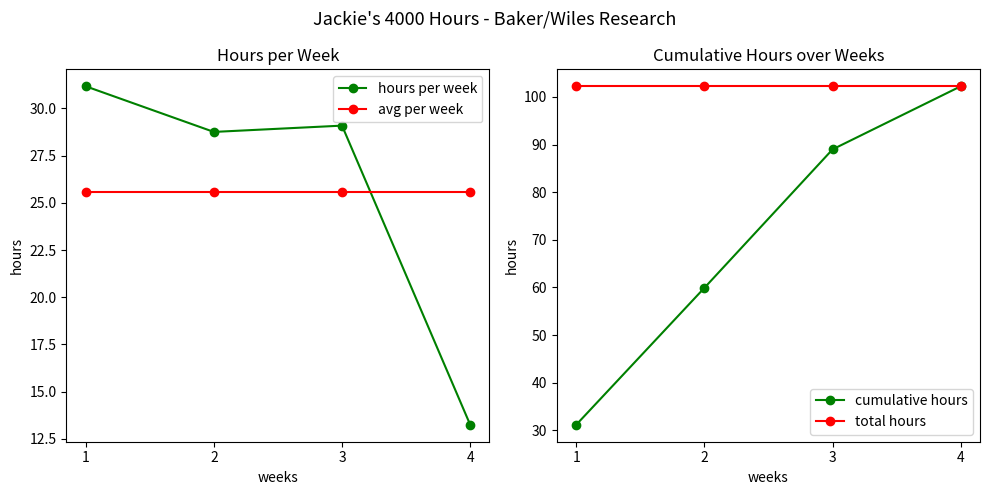

Rank the categories by hours per week value from highest to lowest.

1, 3, 2, 4